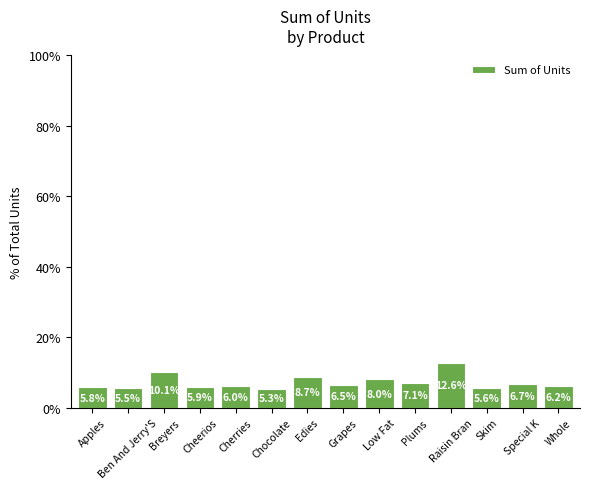

Reading left to right, extract all data points from this chart.

Apples=5.8	Ben And Jerry'S=5.5	Breyers=10.1	Cheerios=5.9	Cherries=6.0	Chocolate=5.3	Edies=8.7	Grapes=6.5	Low Fat=8.0	Plums=7.1	Raisin Bran=12.6	Skim=5.6	Special K=6.7	Whole=6.2